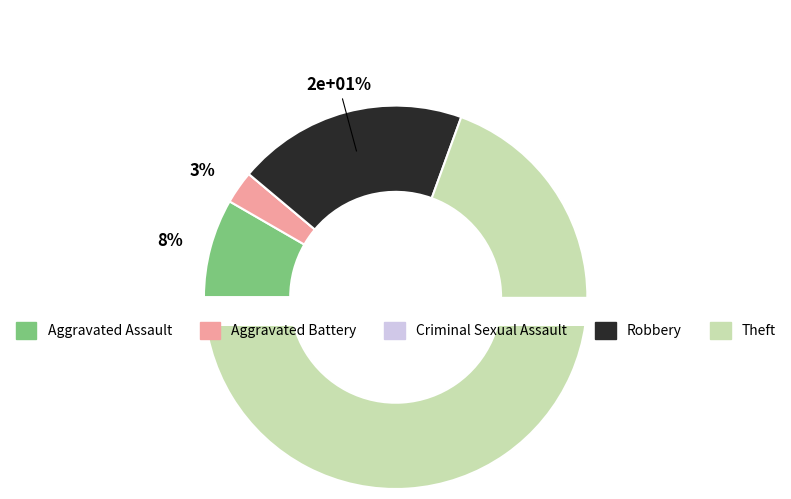

Count the number of slices in the pie.

5